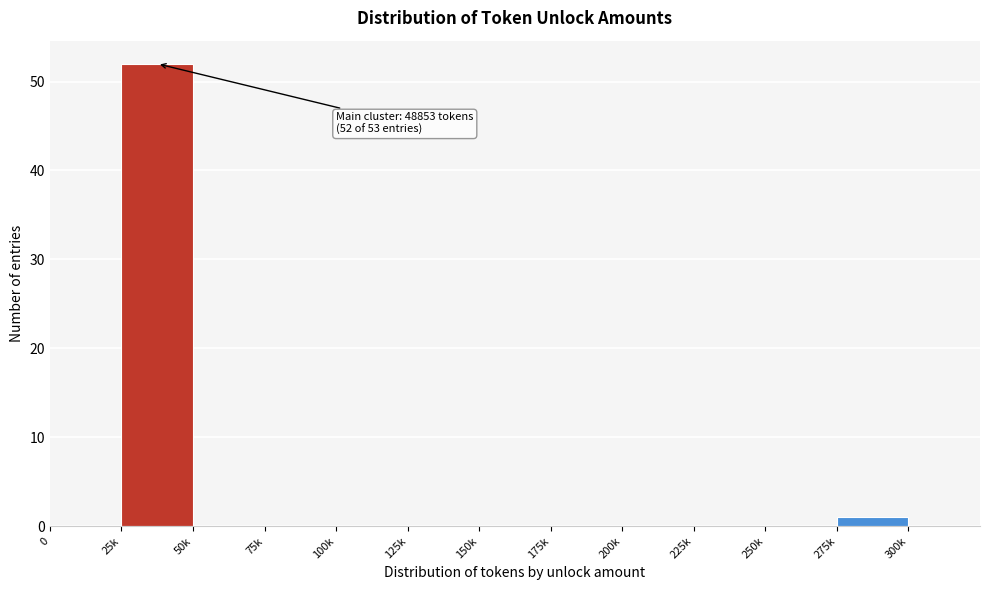

What is the sum of all values?

53